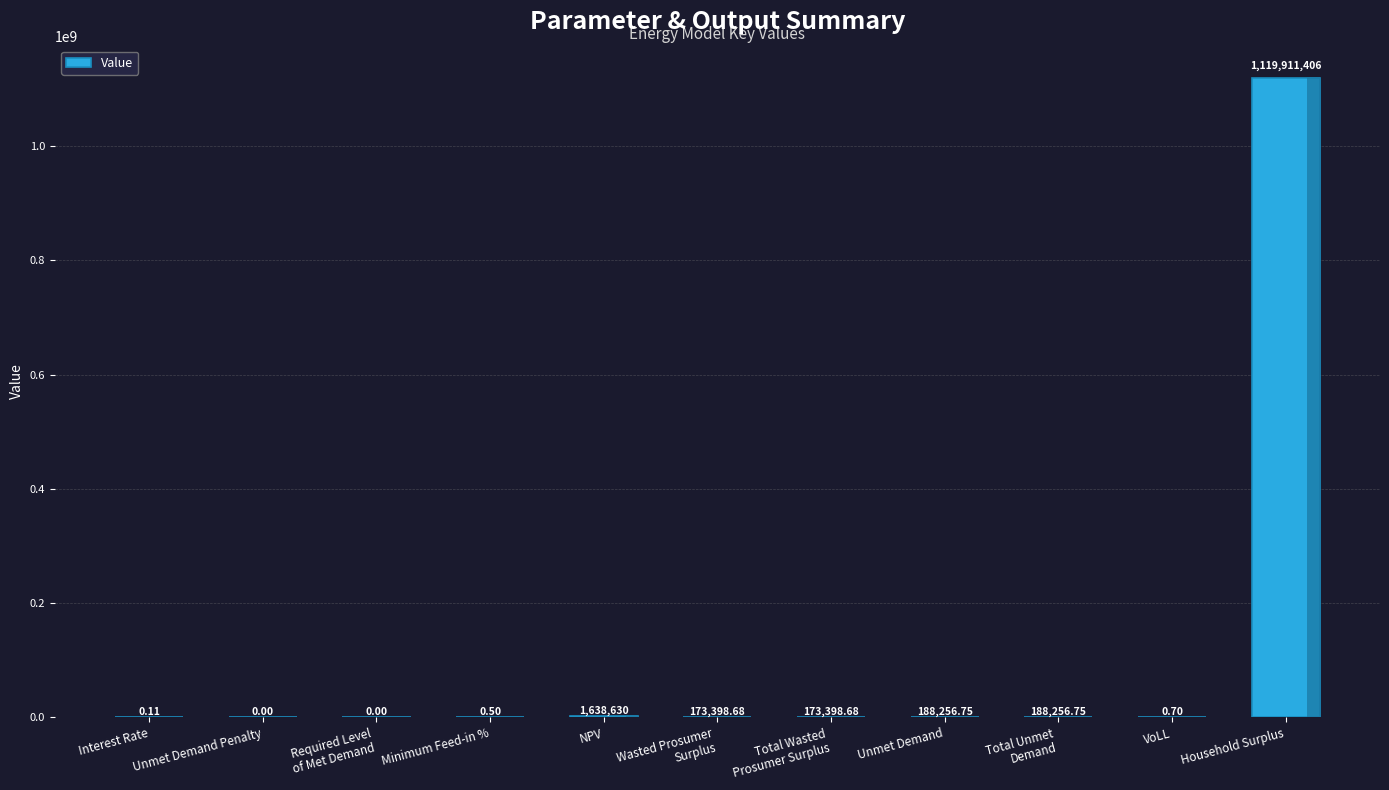

True or false: the data shows 0.0 at Unmet Demand Penalty.

True